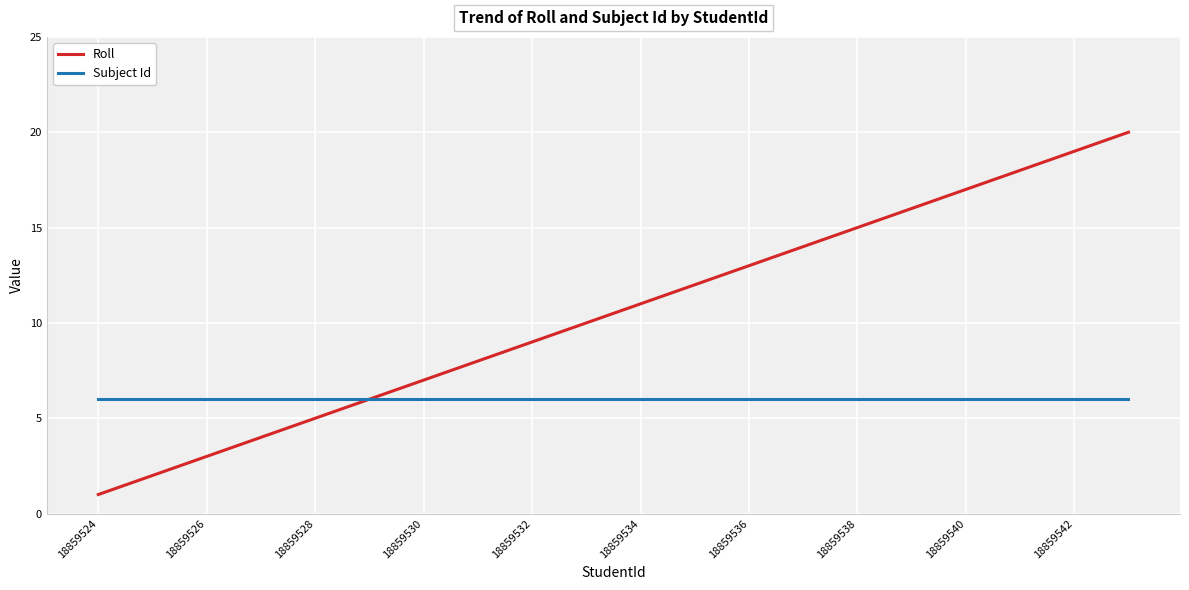

How many lines are shown in the chart?

2